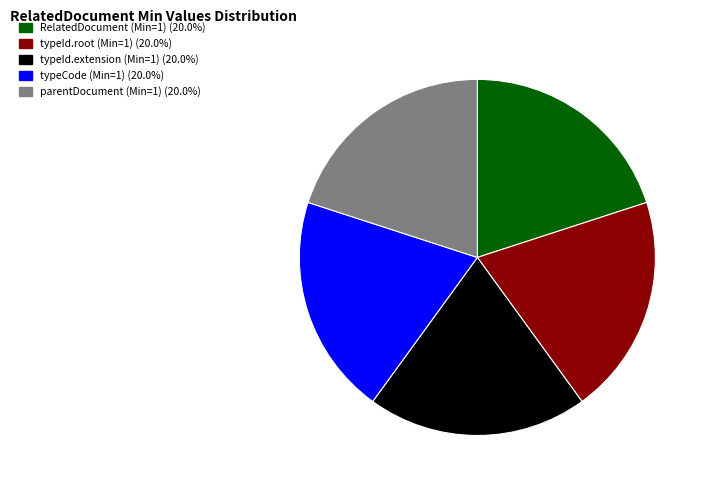

Is there a majority slice in this chart?

No